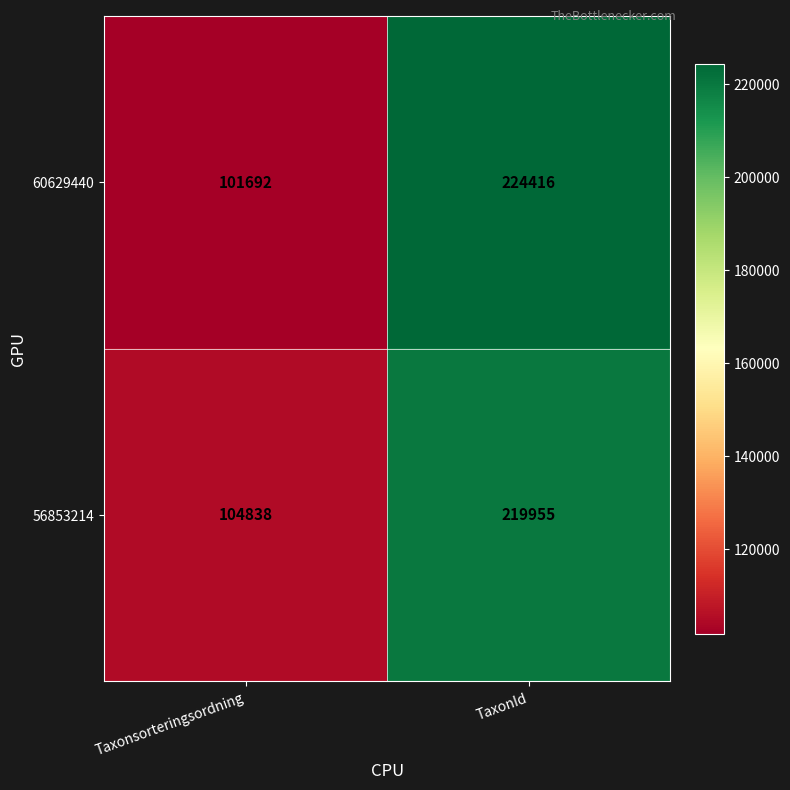

Rank the series by their maximum value, from lowest to highest.

56853214, 60629440